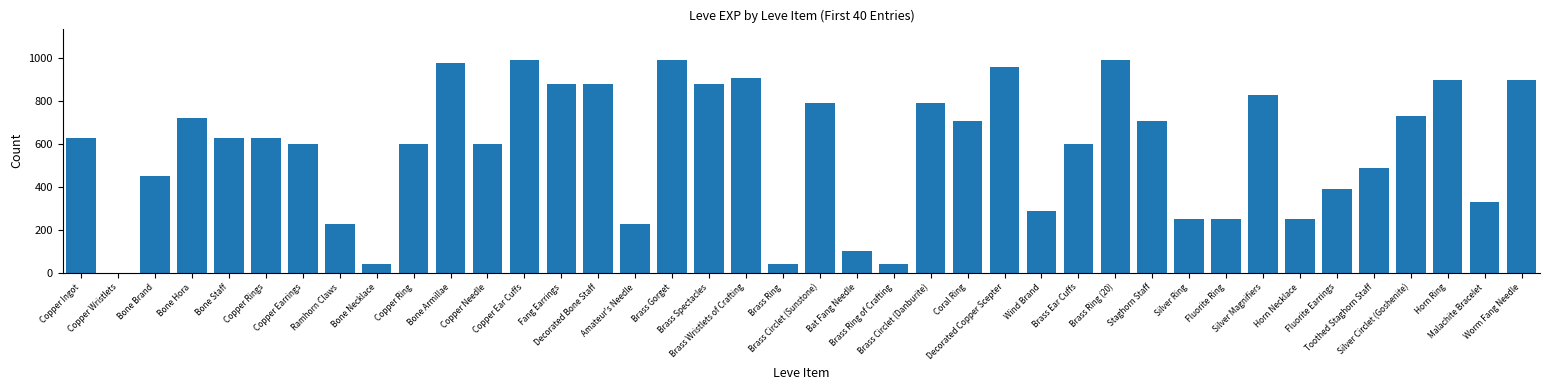

Approximately how many times larger is the value at Decorated Bone Staff compared to Fluorite Ring?

3.5